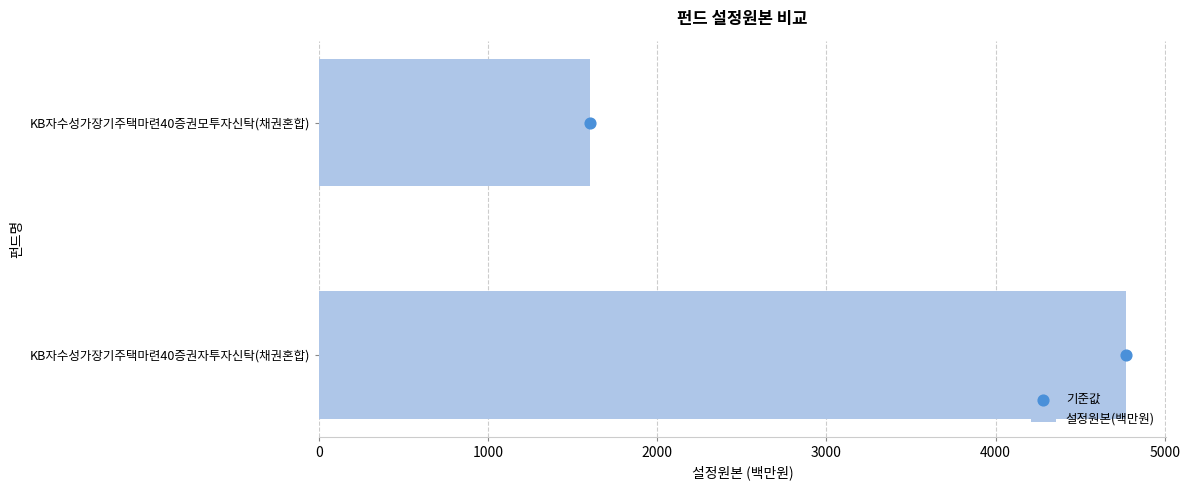

Which series has the largest total across all categories?

설정원본(백만원)